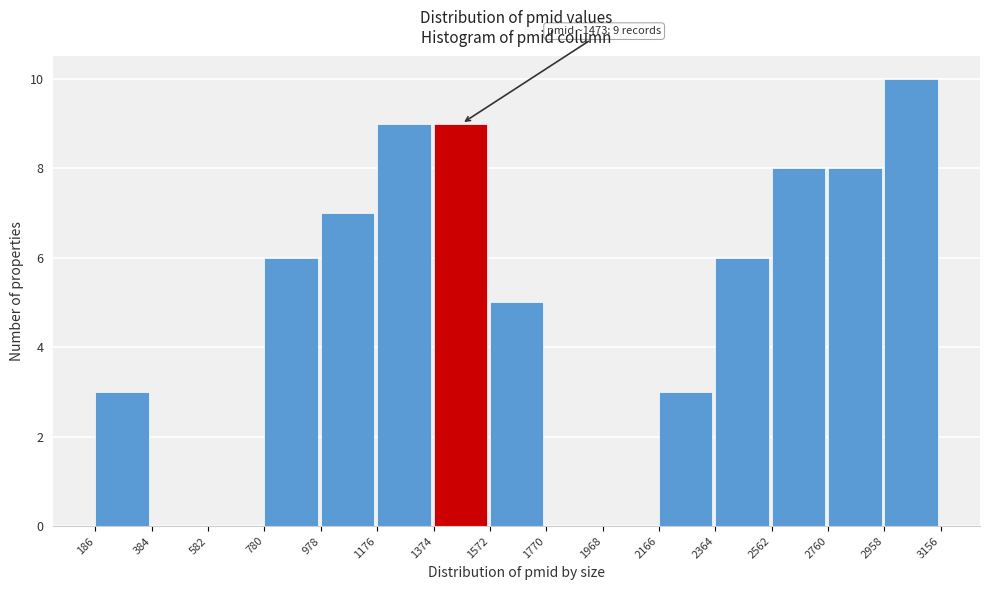

Which range on the x-axis has the tallest bar?

2958 to 3156